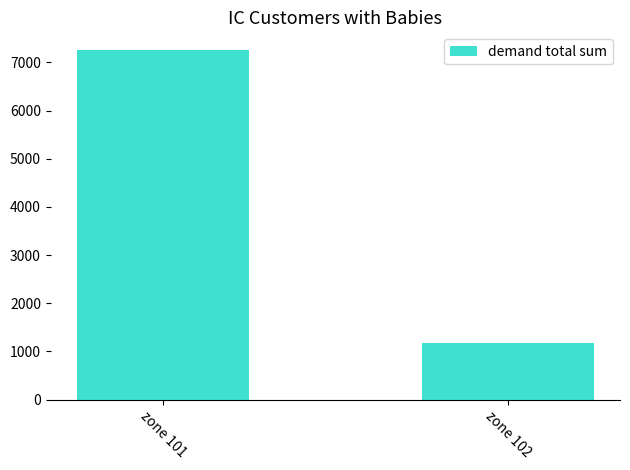

How many bars are there in total?

2